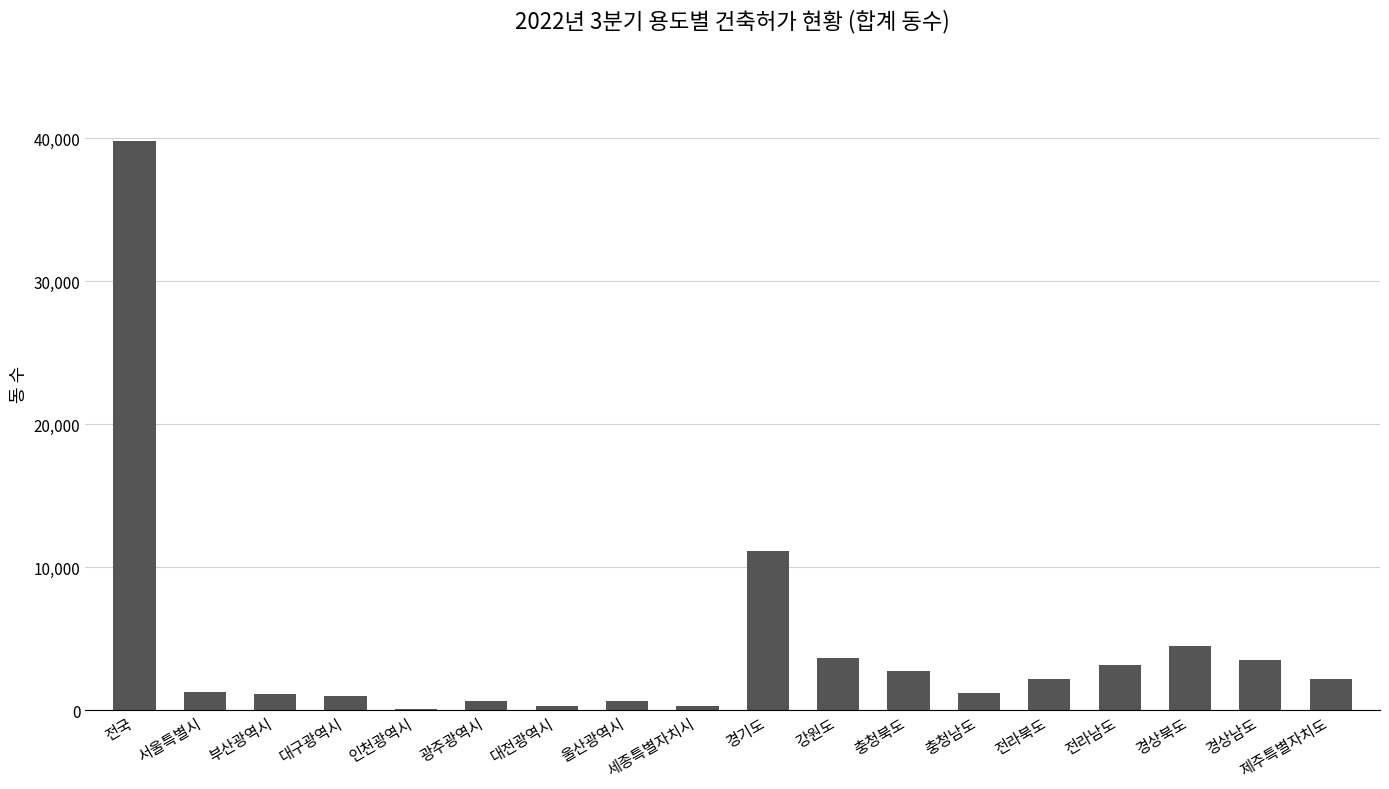

Is it true that the value at 부산광역시 is 1179?

True